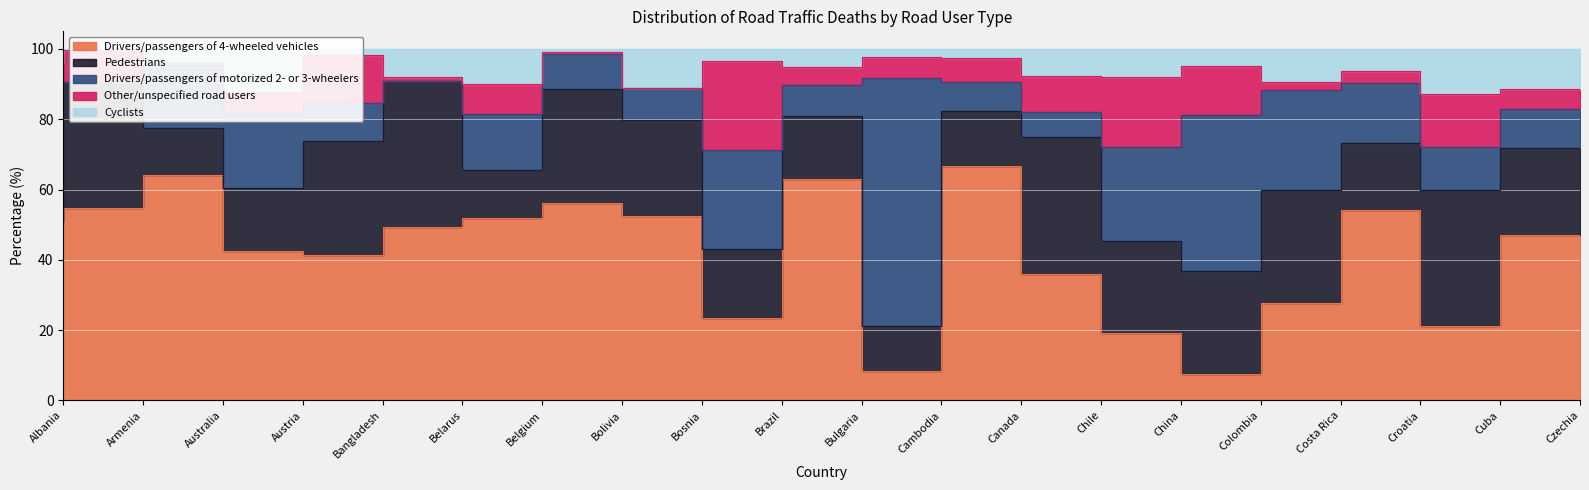

Reading left to right, extract all data points from this chart.

Drivers/passengers of 4-wheeled vehicles: 50.8	54.7	64.2	42.4	41.5	49.2	51.9	56.1	52.6	23.5	62.9	8.5	66.6	36.1	19.2	7.6	27.8	54.3	21.2	47.1
Pedestrians: 31.2	35.8	13.2	18.0	32.2	41.6	13.7	32.5	27.3	19.7	18.1	12.7	15.7	38.9	26.1	29.3	32.1	18.8	38.6	24.8
Drivers/passengers of motorized 2- or 3-wheelers: 13.2	0.0	17.9	21.5	10.8	0.0	15.9	9.9	9.1	28.0	8.7	70.4	8.4	7.0	26.8	44.3	28.3	17.1	12.4	11.0
Other/unspecified road users: 0.7	9.2	0.6	5.9	13.7	1.2	8.4	0.6	0.0	25.5	5.2	6.1	6.7	10.4	19.8	13.8	2.5	3.5	15.0	5.8
Cyclists: 4.1	0.3	4.2	11.2	1.8	7.9	10.1	0.9	11.0	3.3	5.2	2.3	2.5	7.6	8.1	5.0	9.3	6.3	12.7	11.3